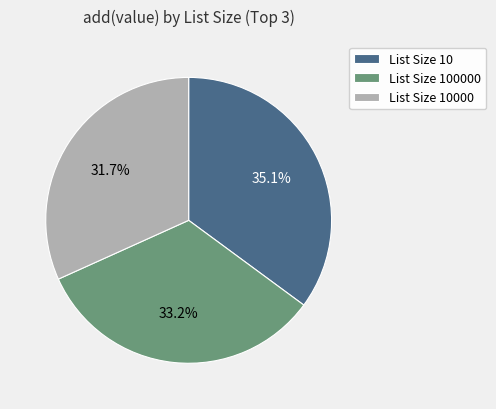

How many slices are in this pie chart?

3